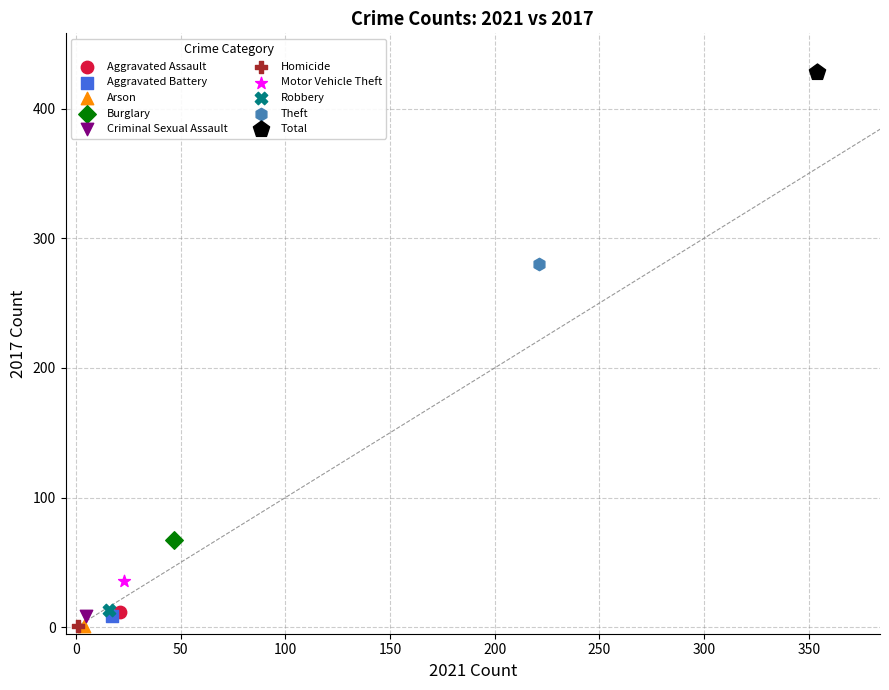

Which series reaches the maximum Y coordinate?

Total